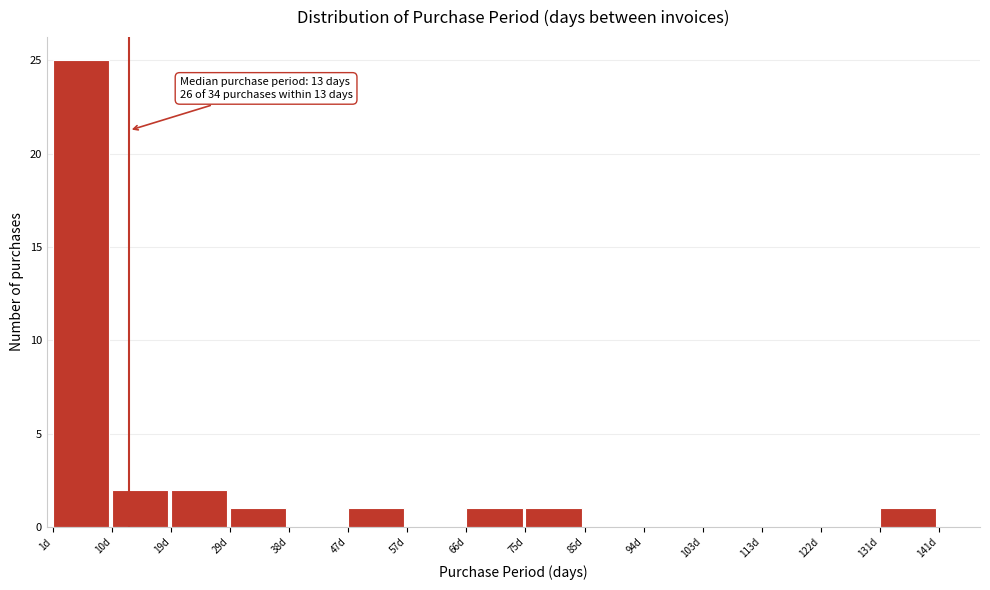

Over which range of the x-axis is the bar tallest?

1 to 10